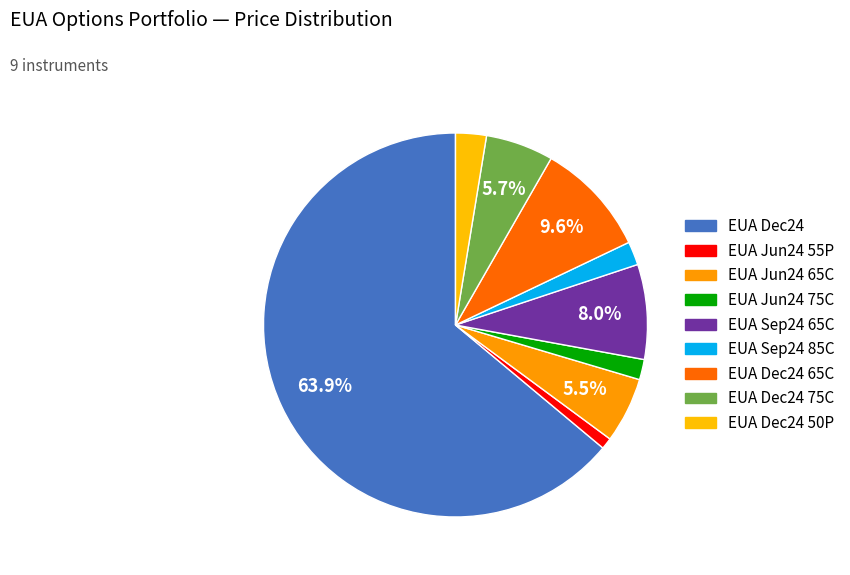

How many slices are in this pie chart?

9